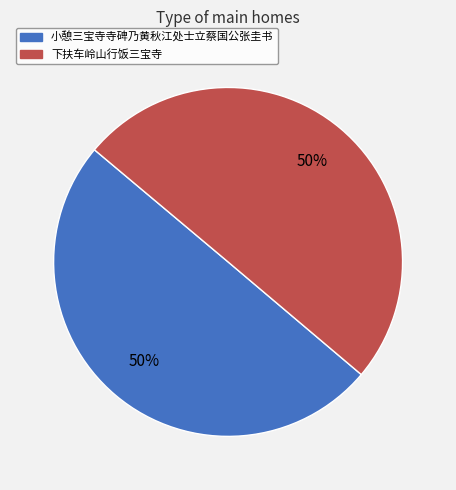

How many segments does this pie chart have?

2